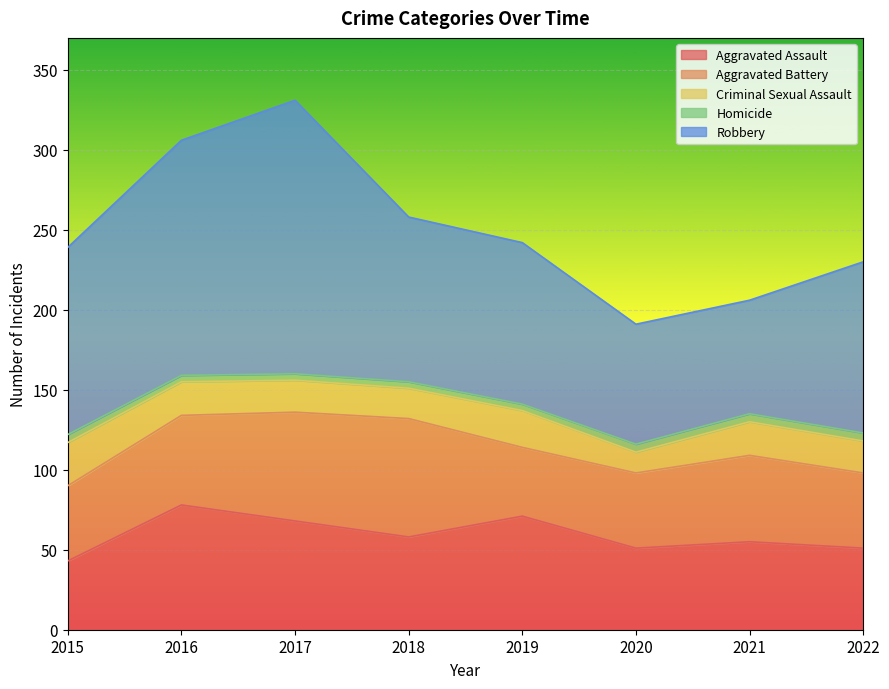

How many data points in Aggravated Assault are less than 58?

4